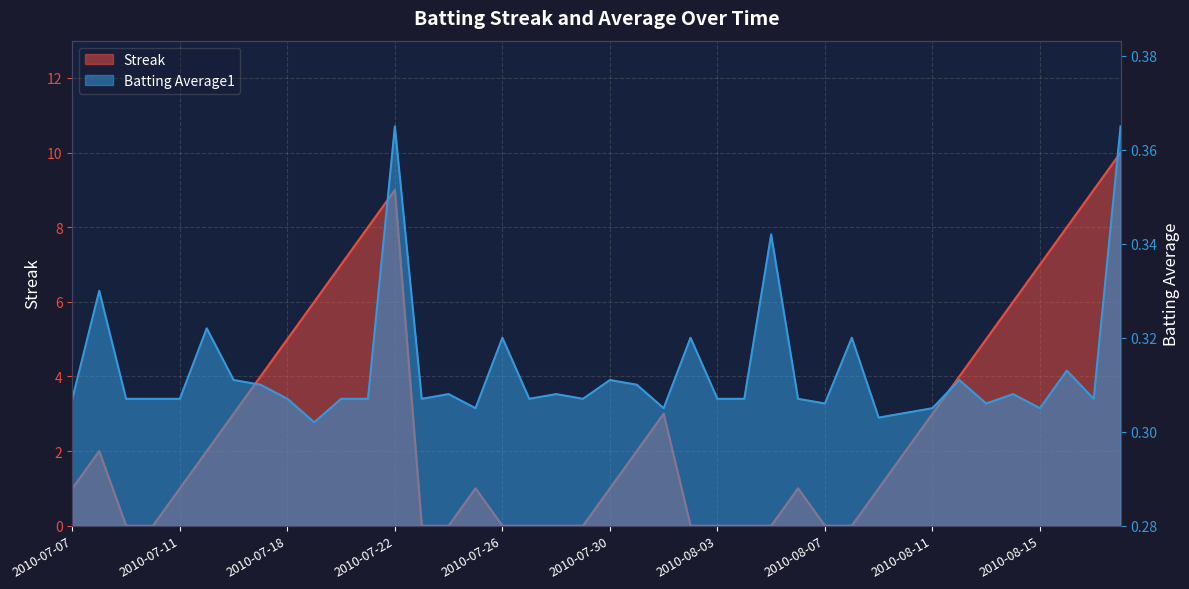

At which category is the sum across all series the highest?

2010-08-18